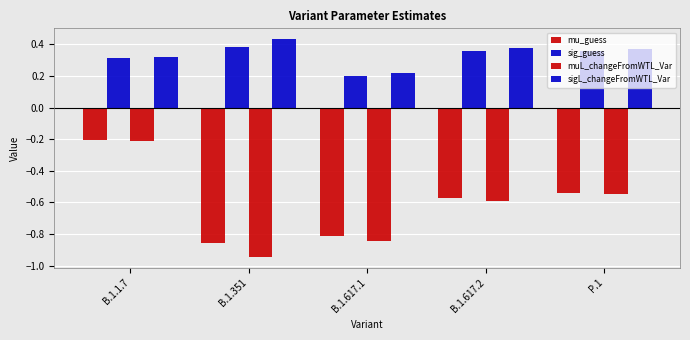

The value of sig_guess at B.1.617.1 is 0.2. True or false?

True